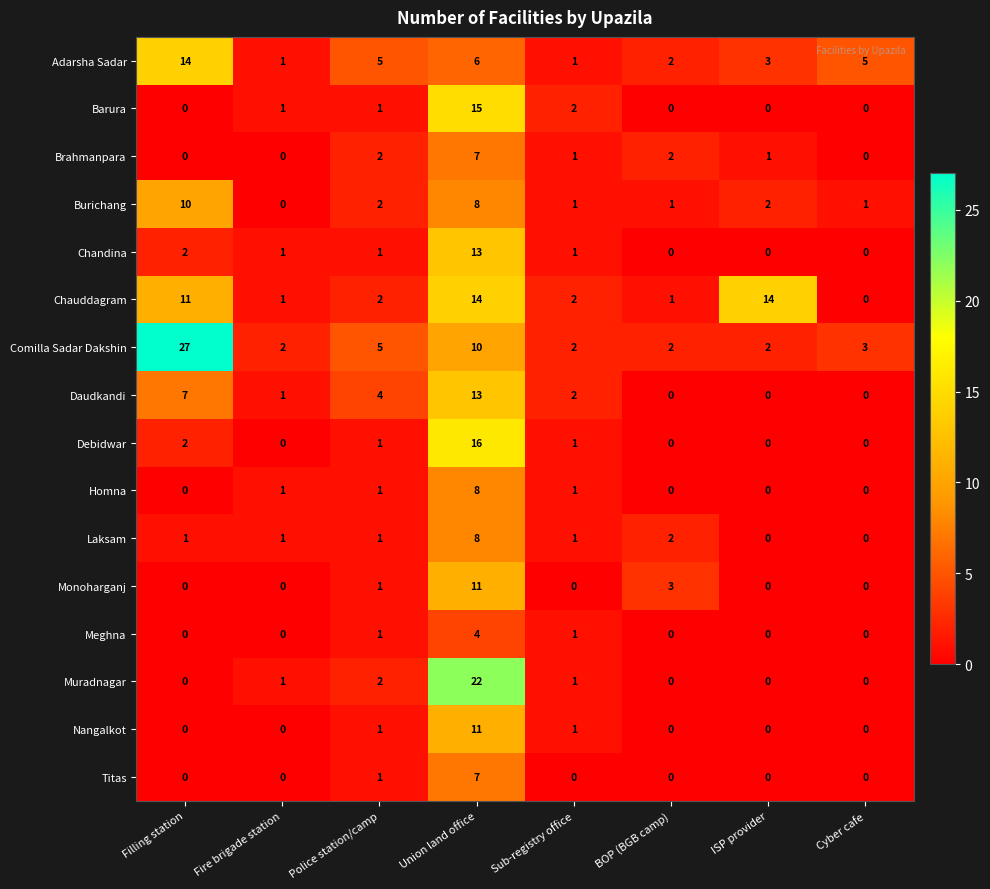

How many values in the Daudkandi series are below 2?

4